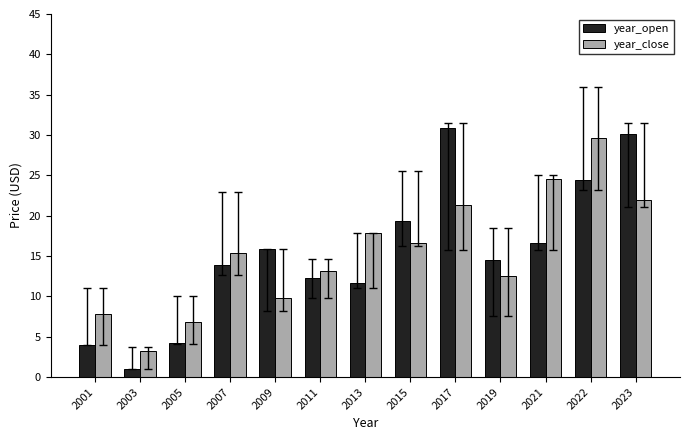

What value does the year_close series have at 2013?

17.8